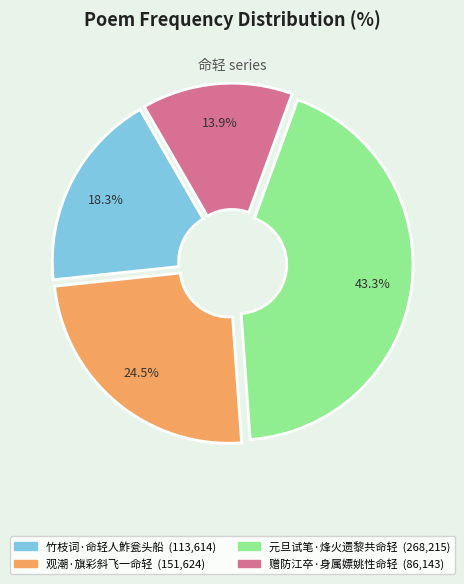

How many segments does this pie chart have?

4